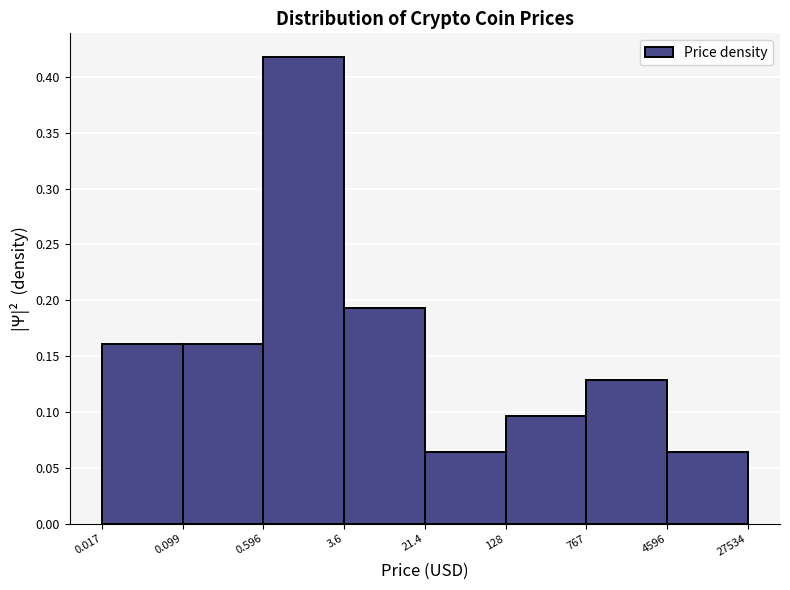

Between 4596 and 0.596, which is larger?

0.596